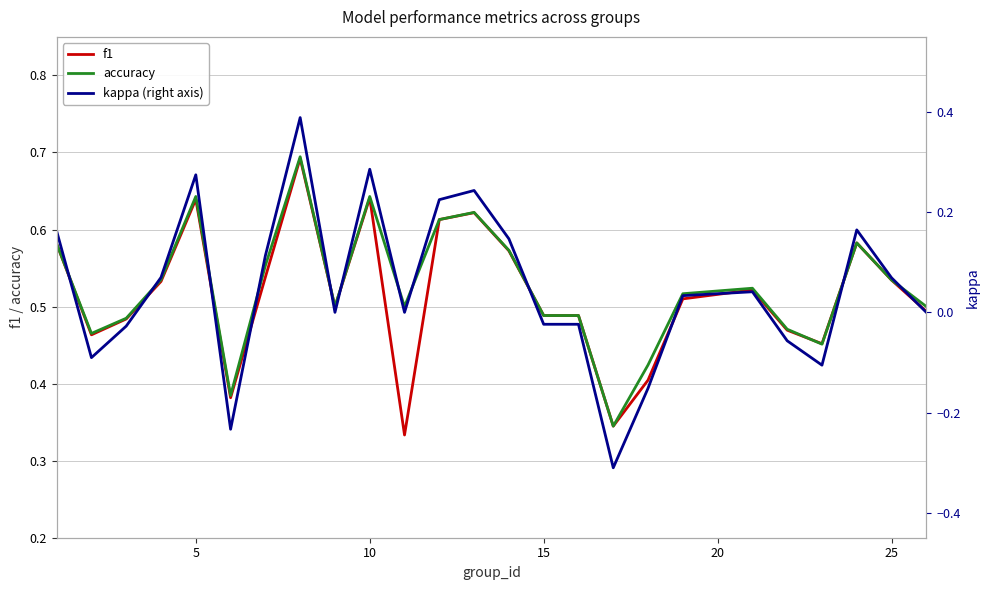

Count the f1 values in the range 0 to 1.

25